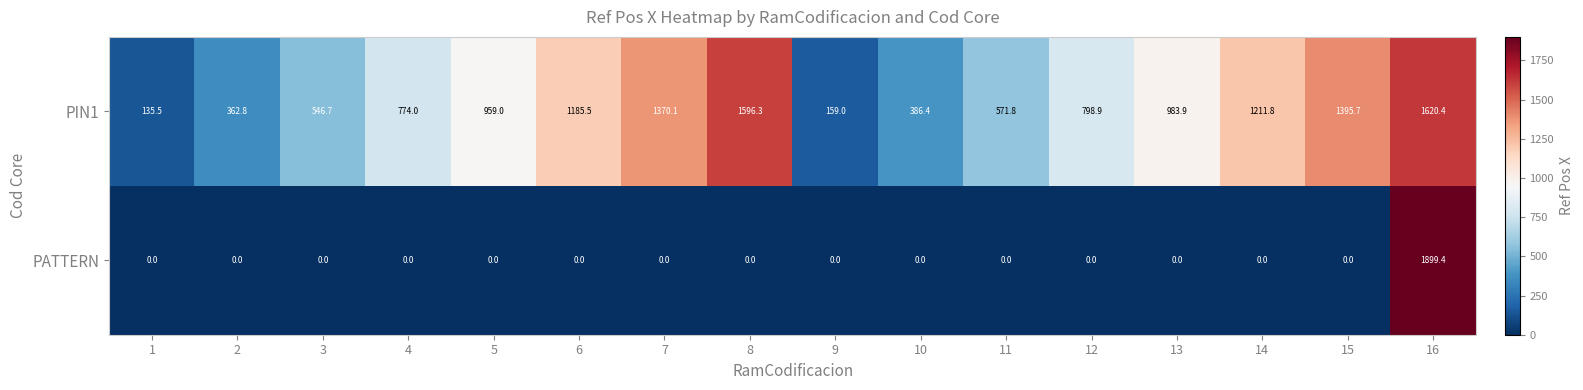

True or false: PATTERN has a value of 0.0 at 3.

True